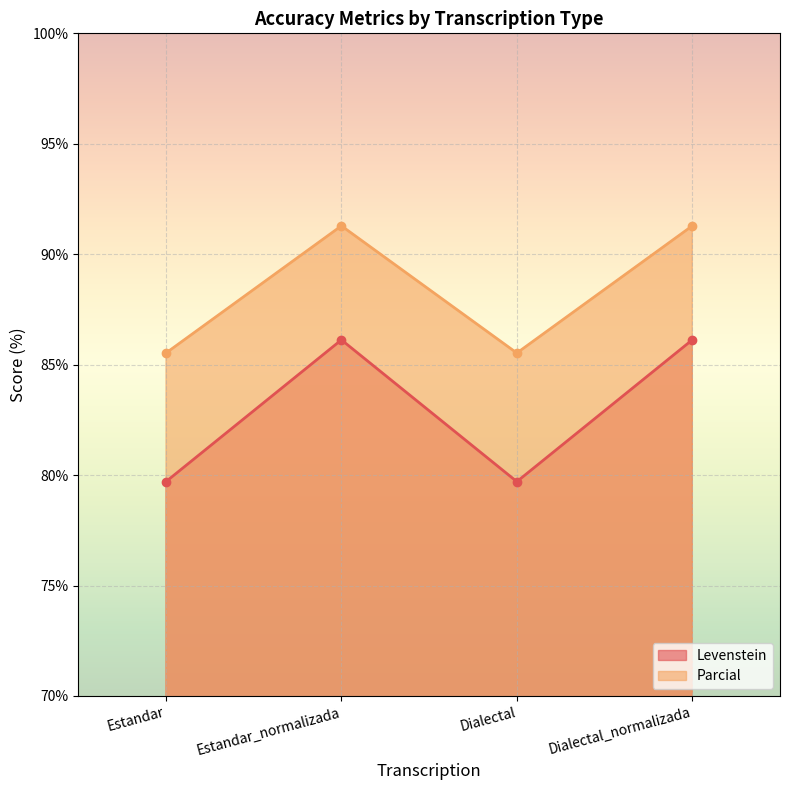

What is the difference between the Parcial values at Estandar and Dialectal_normalizada?

5.8